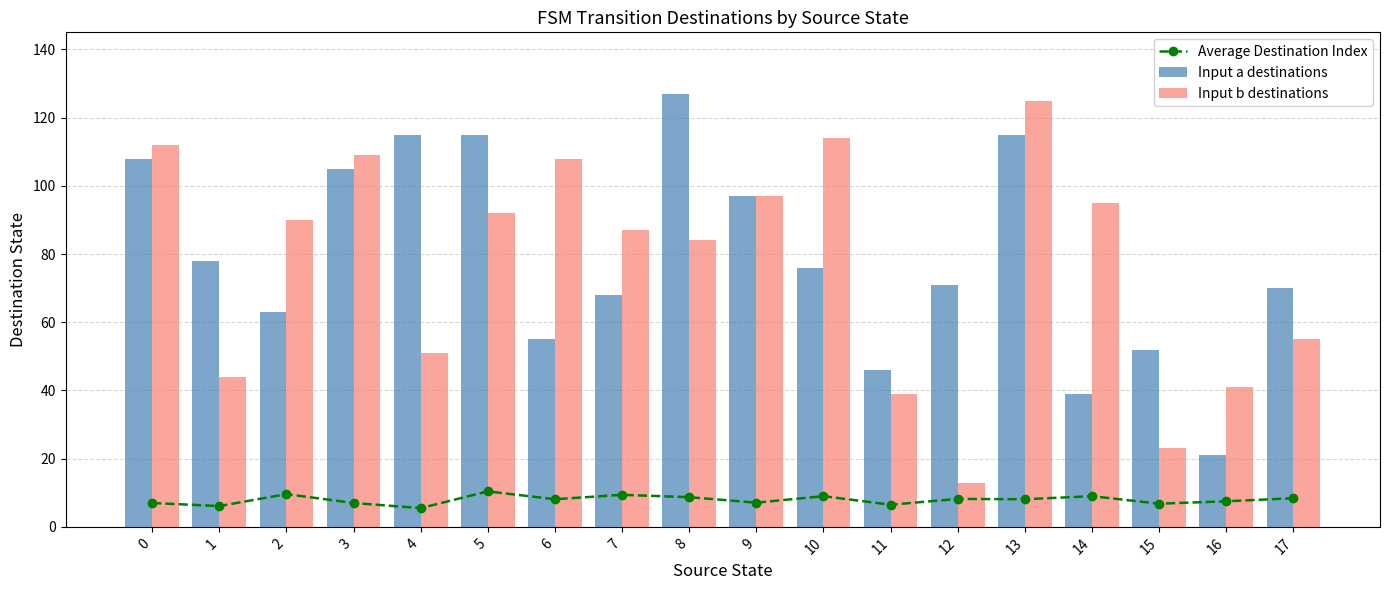

Reading left to right, list all the values displayed in this chart.

Average Destination Index: 7.0	6.1	9.6	7.0	5.5	10.4	8.1	9.4	8.7	7.1	9.0	6.5	8.2	8.1	9.0	6.8	7.5	8.4
Input a destinations: 108.0	78.0	63.0	105.0	115.0	115.0	55.0	68.0	127.0	97.0	76.0	46.0	71.0	115.0	39.0	52.0	21.0	70.0
Input b destinations: 112.0	44.0	90.0	109.0	51.0	92.0	108.0	87.0	84.0	97.0	114.0	39.0	13.0	125.0	95.0	23.0	41.0	55.0